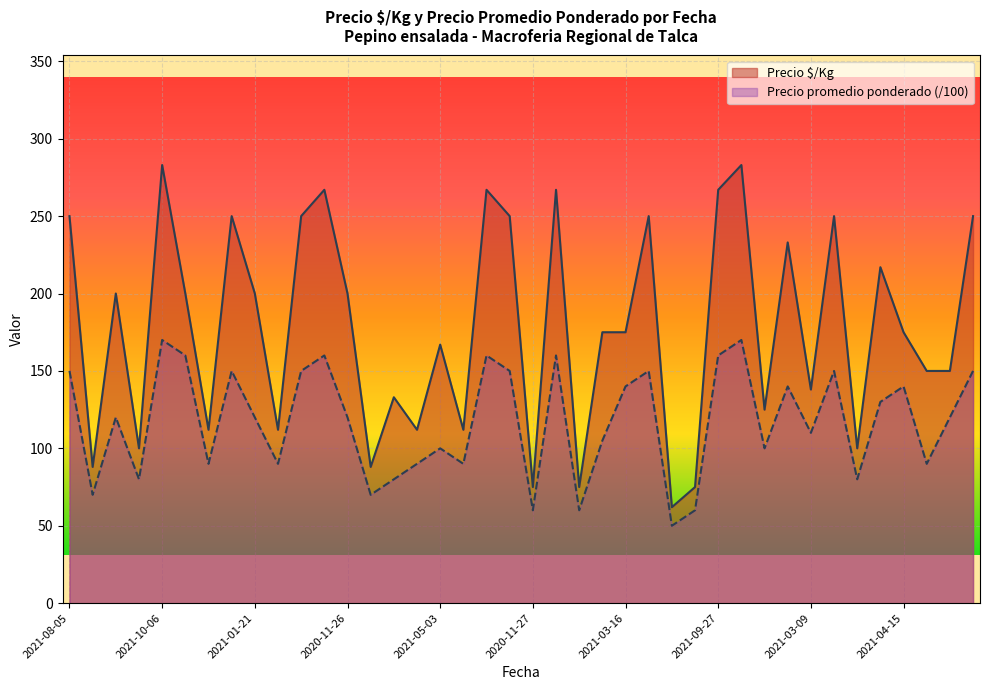

What value does the Precio promedio ponderado series have at 2021-05-03, to the nearest 10?

100